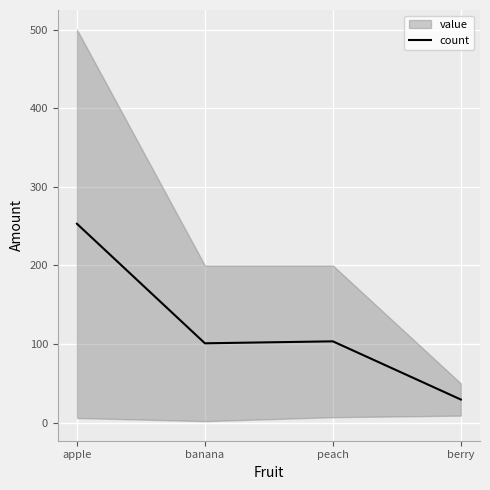

True or false: the data shows 103.5 at peach.

True